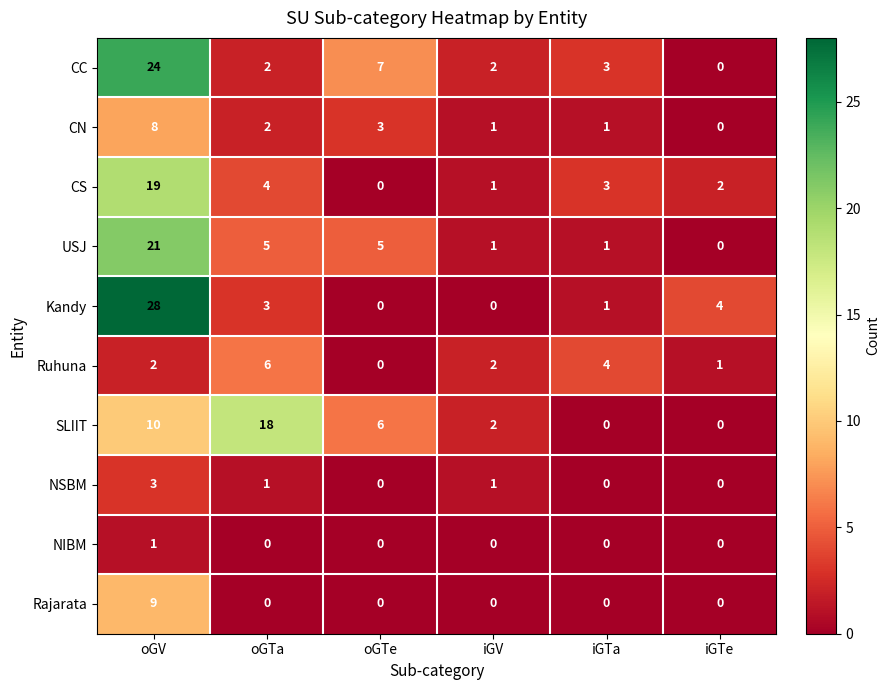

What is the spread (max minus min) of values at oGV?

27